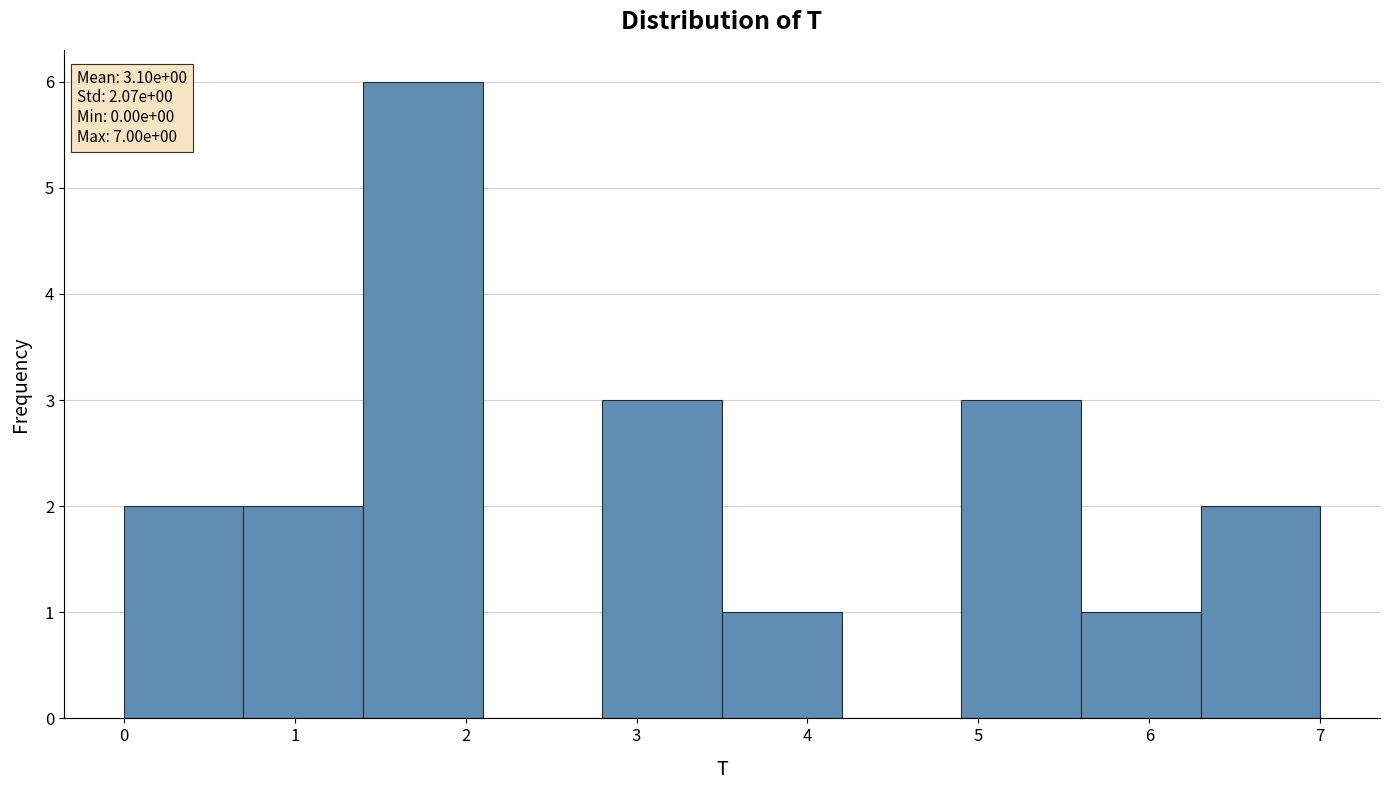

Over which range of the x-axis is the bar tallest?

1.4 to 2.1